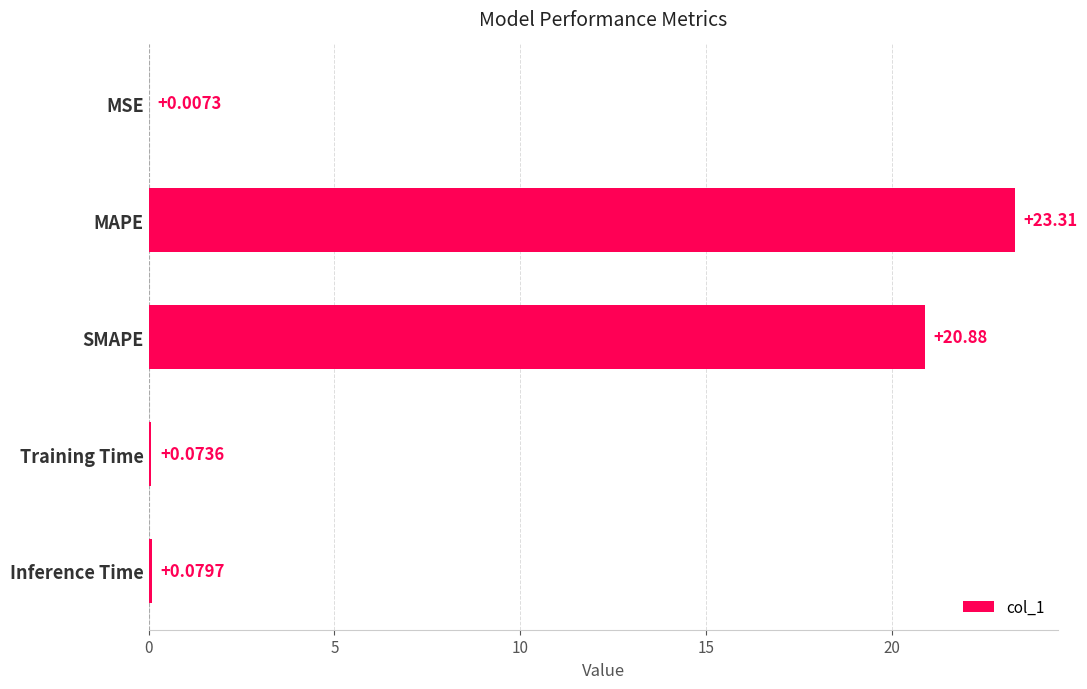

What is the greatest value displayed?

23.3